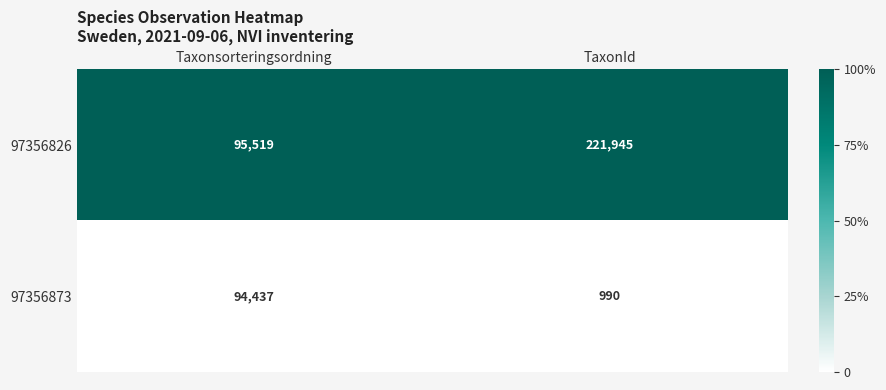

What is the total value across all series at Taxonsorteringsordning?

189956